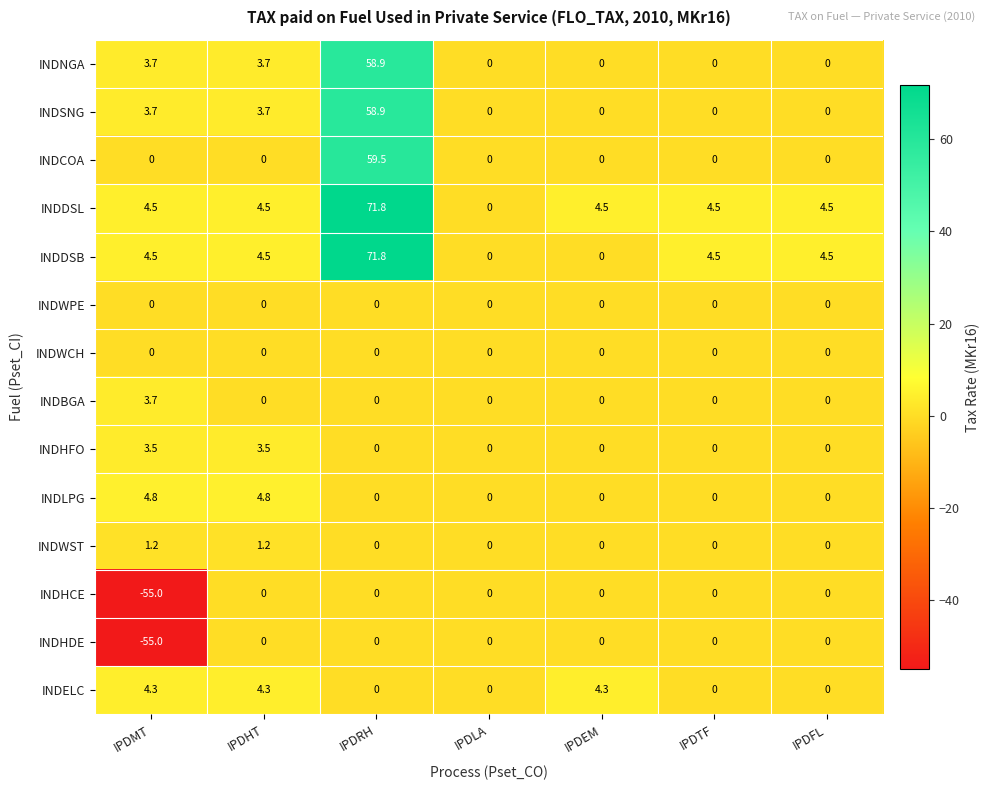

What is the difference between the second highest and second lowest values in the INDDSB series?

4.5